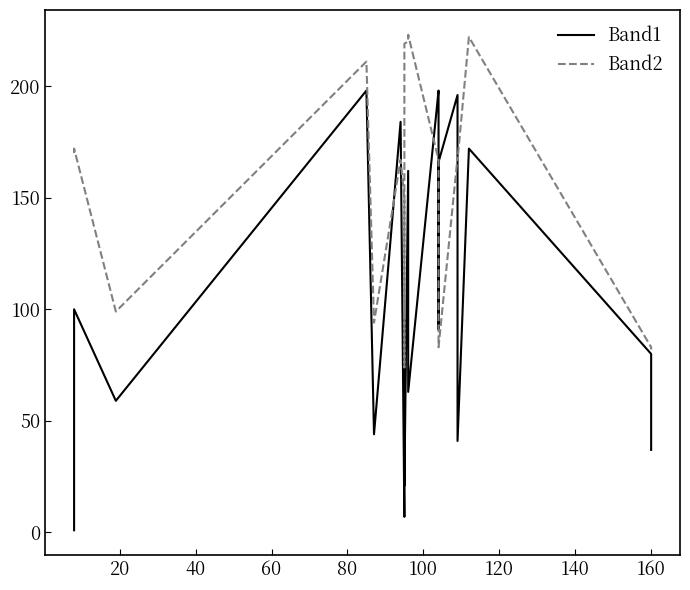

True or false: Band2 has more than 1 interior local peaks.

True